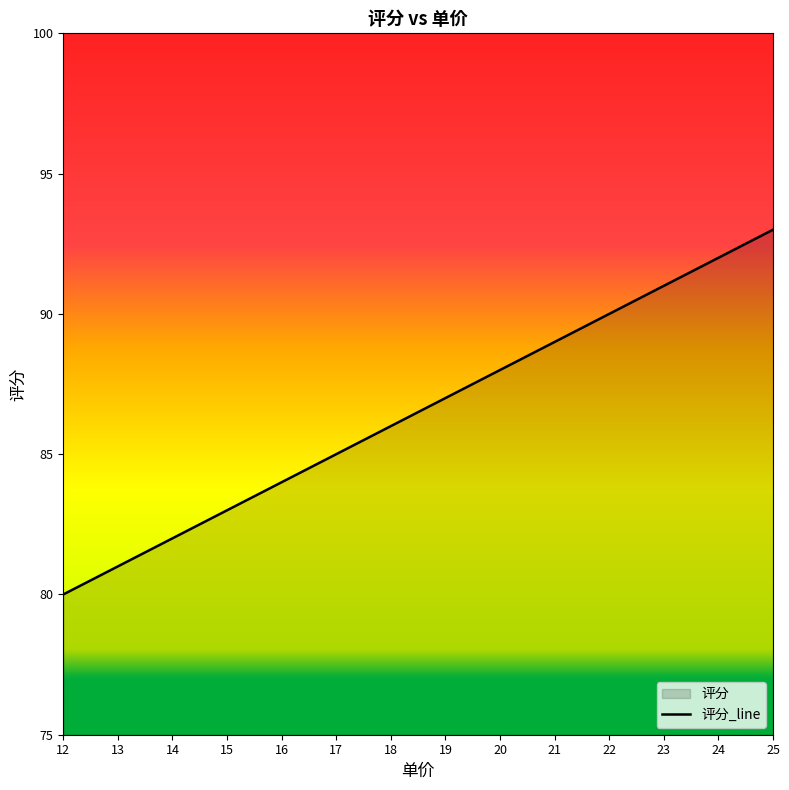

Reading left to right, what are all the values shown in this chart?

80	81	82	83	84	85	86	87	88	89	90	91	92	93